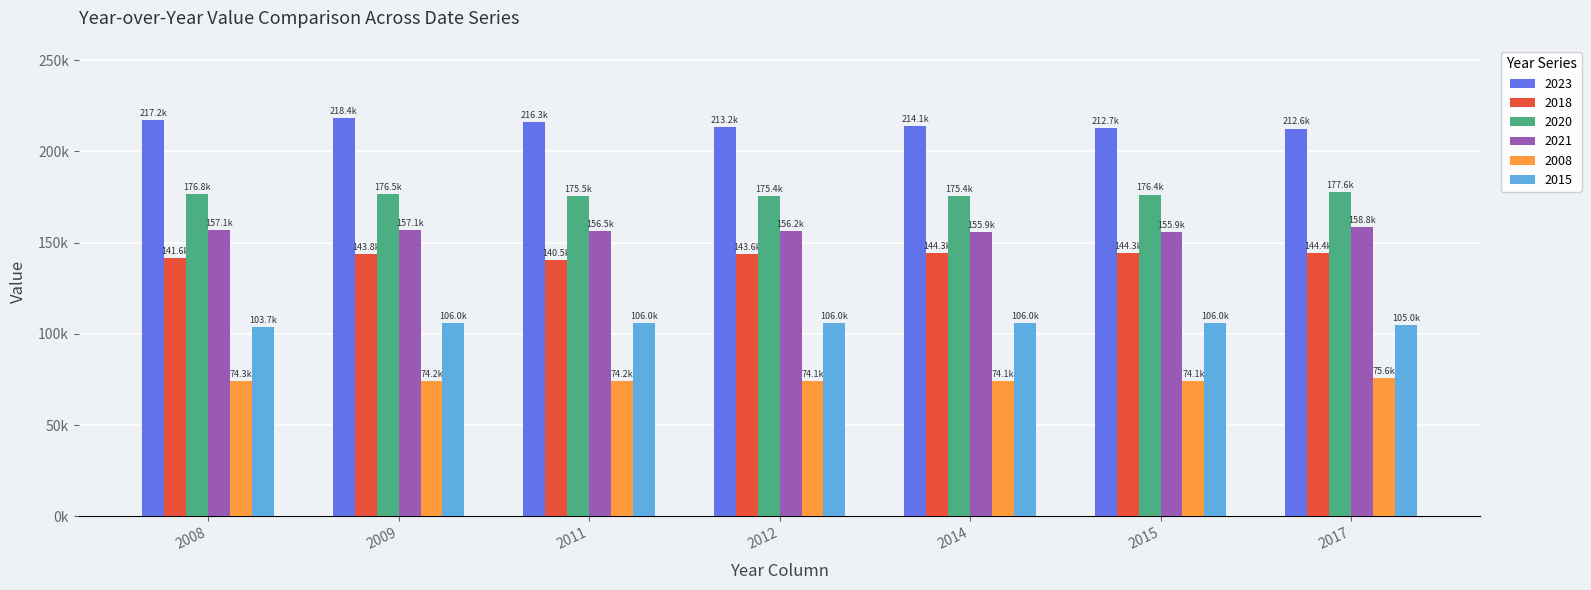

What are all the series names shown in the legend?

2023, 2018, 2020, 2021, 2008, 2015